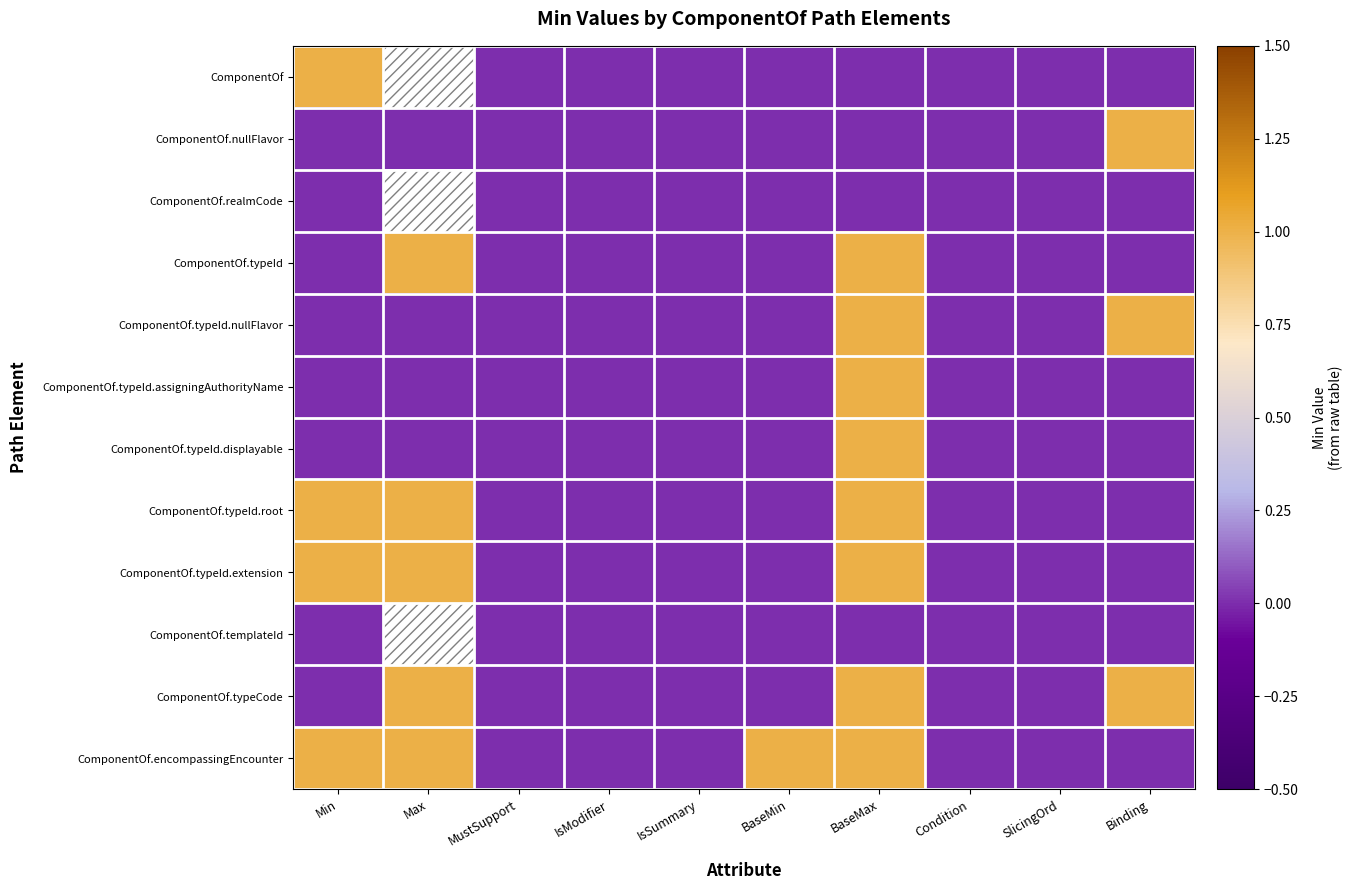

Count the number of data series in this chart.

12